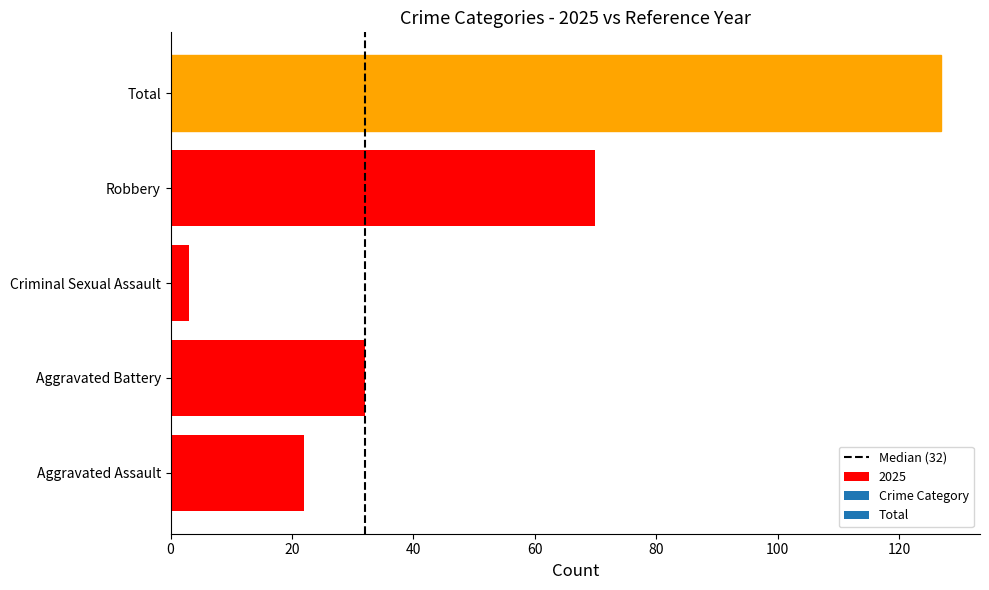

List the labels in order of value, smallest first.

Criminal Sexual Assault, Aggravated Assault, Aggravated Battery, Robbery, Total